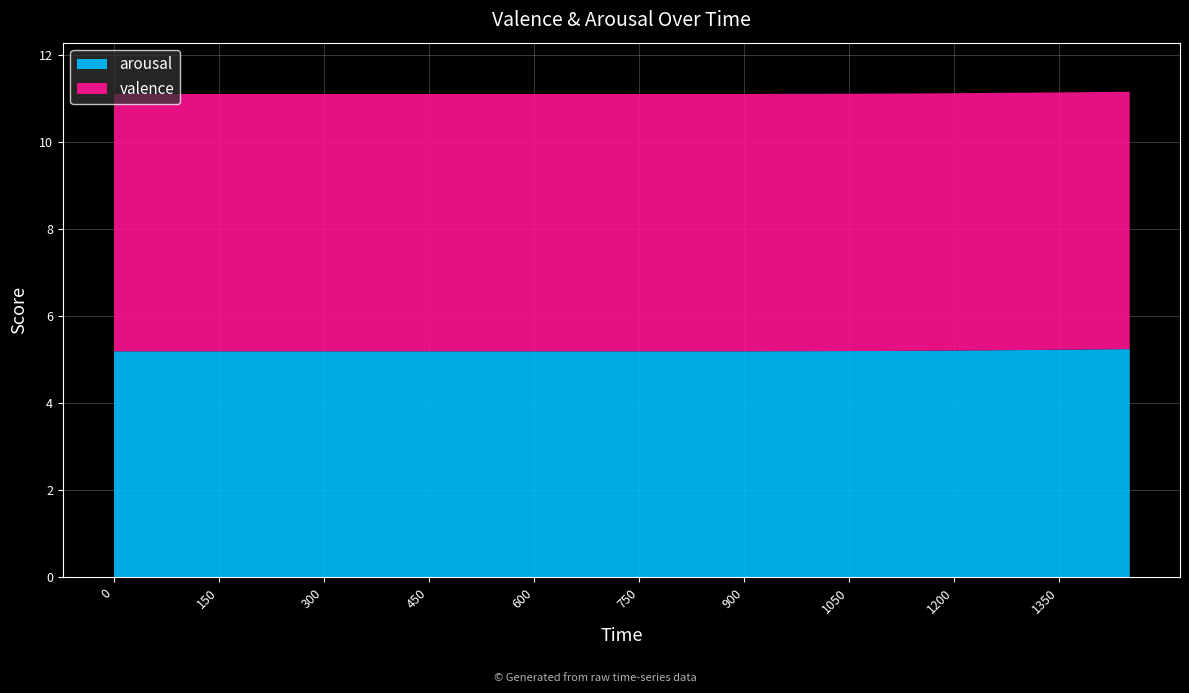

At which category is the sum across all series the highest?

1450